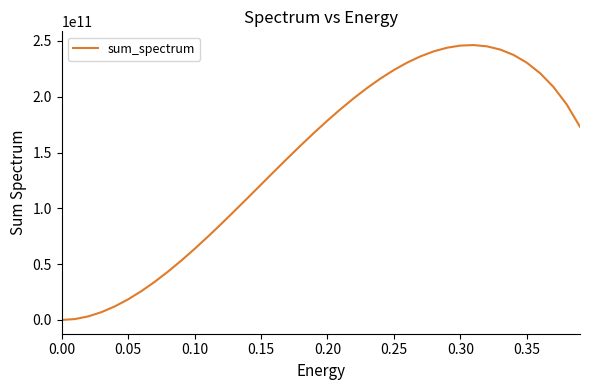

Is it true that the value at 0.20 is 244678656172.7?

False